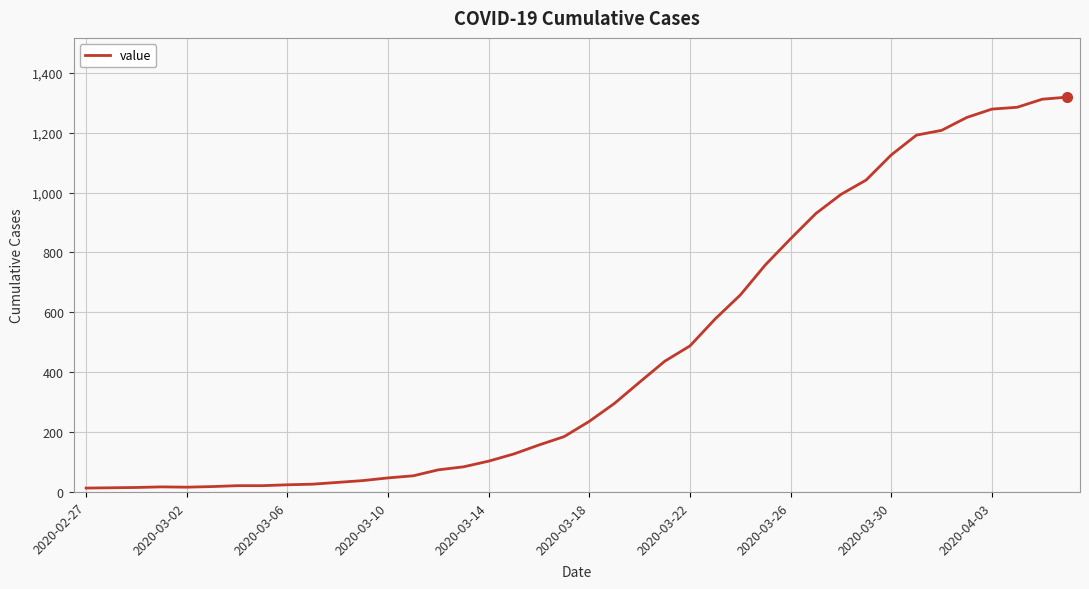

What is the maximum value shown in the chart?

1319